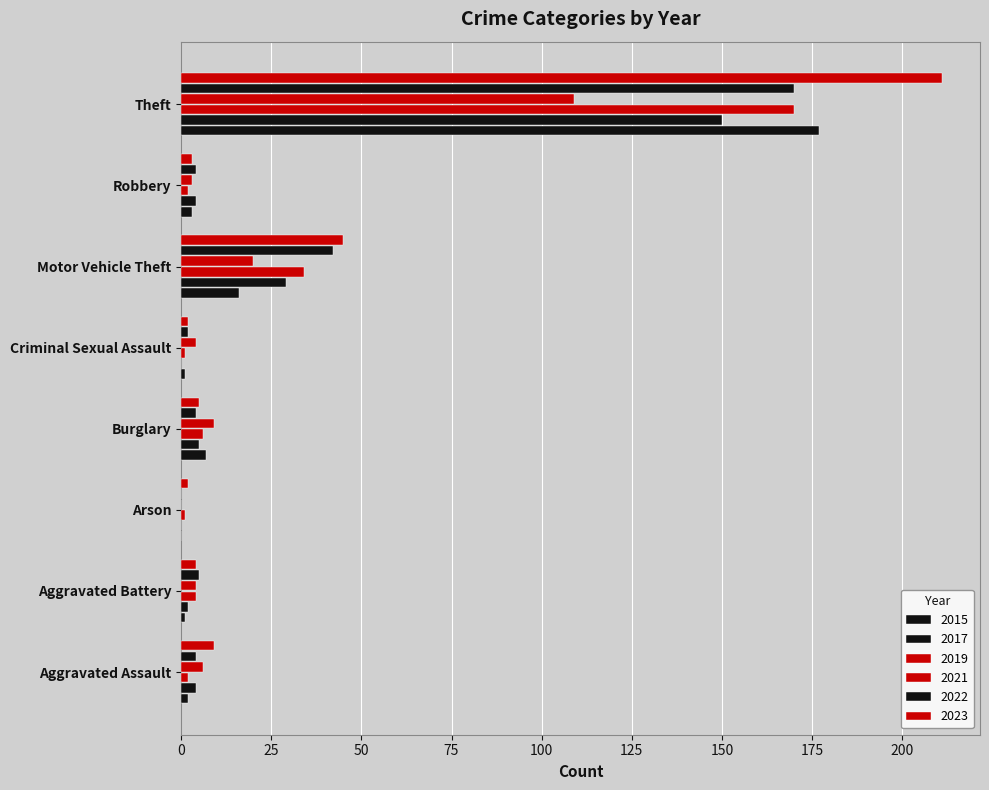

Which series has the widest spread of values?

2023